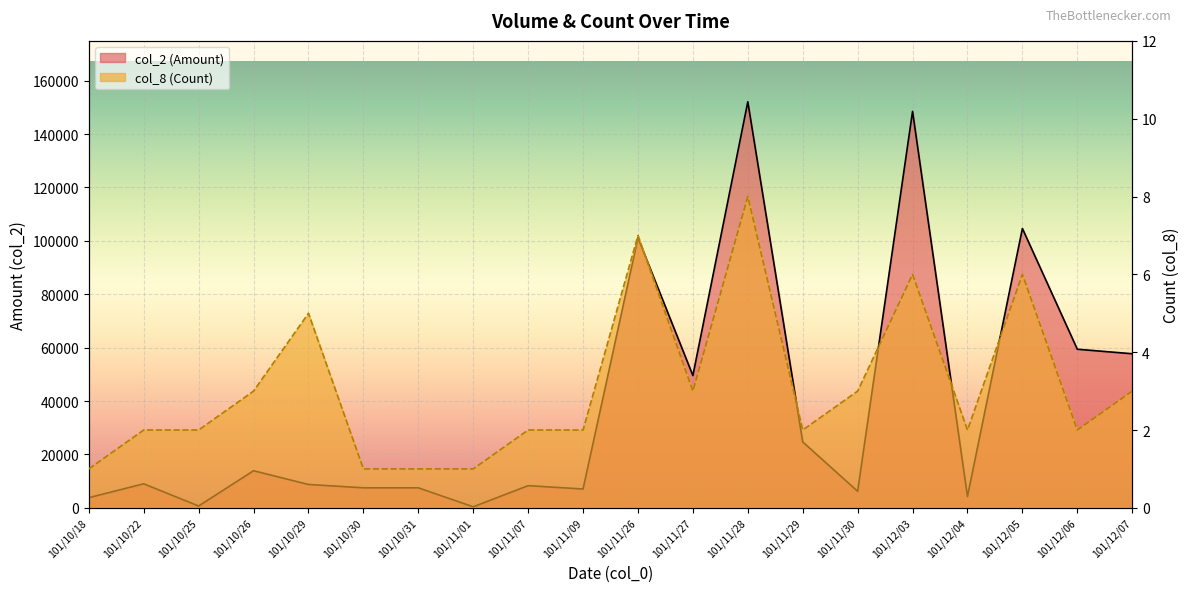

Between 101/11/29 and 101/10/31, which is larger?

101/11/29